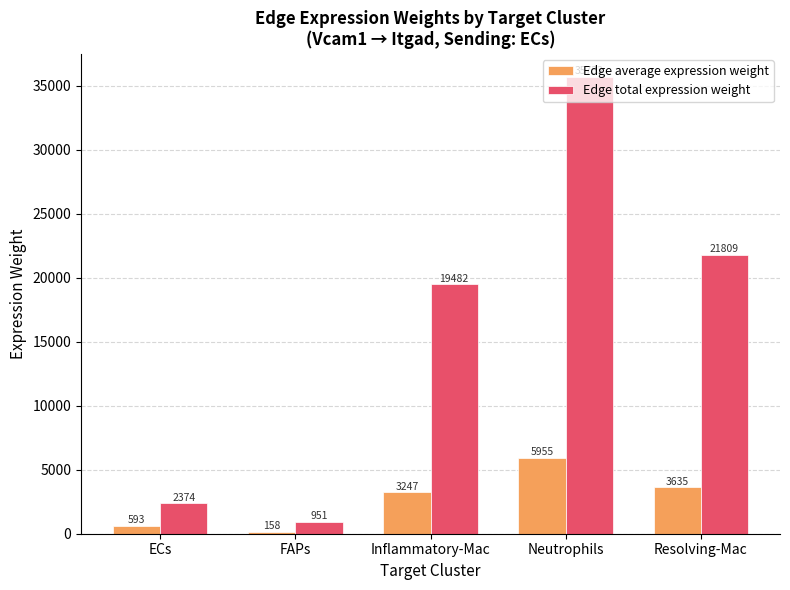

Does the chart contain stacked bars?

No